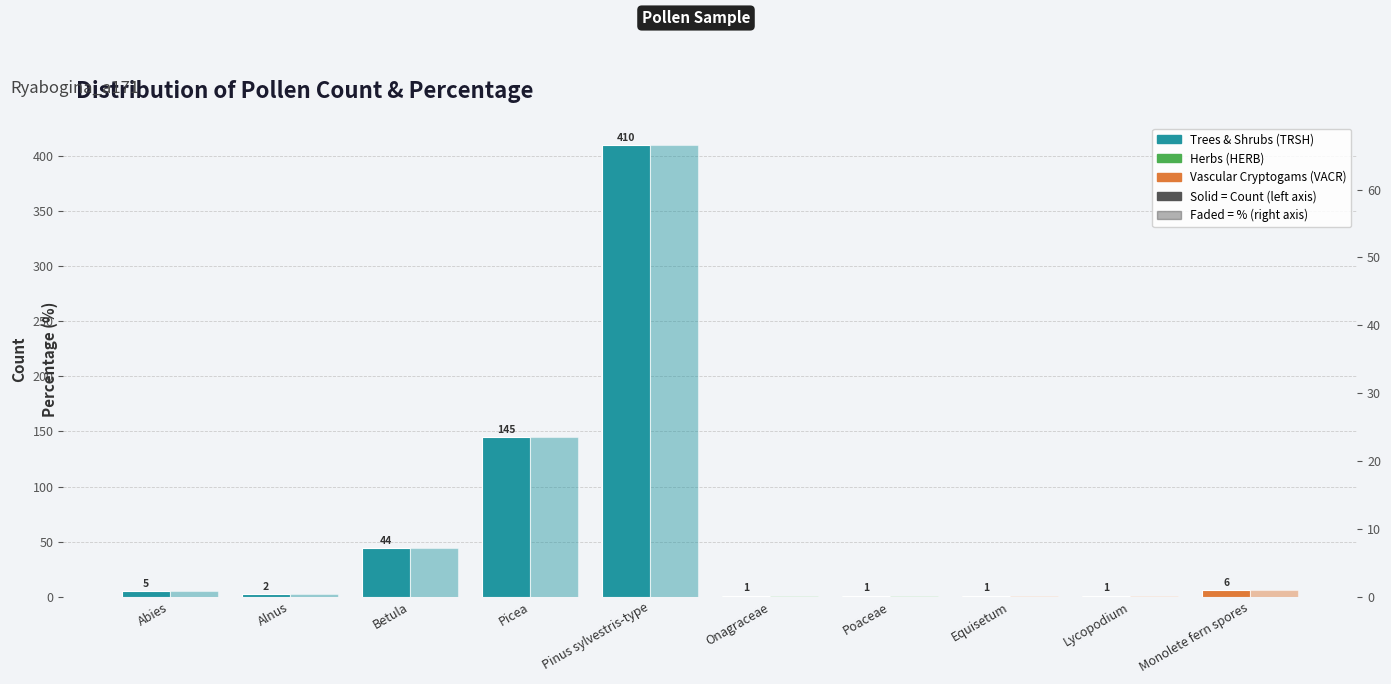

What is the minimum value shown in the chart?

1